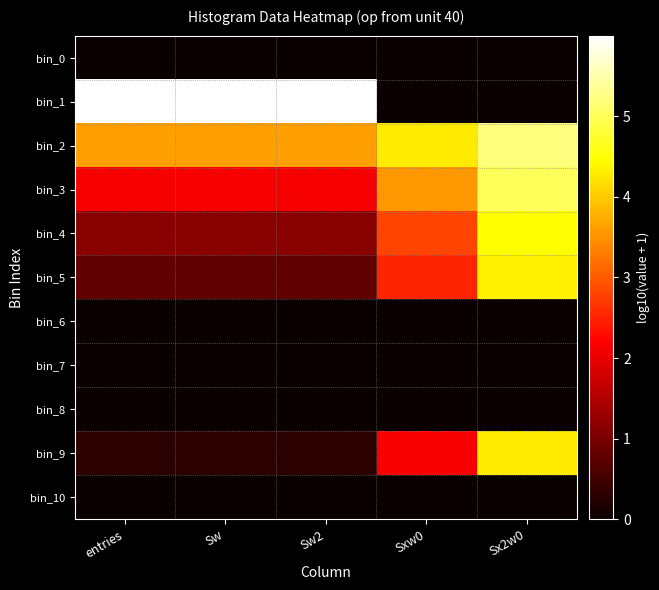

Reading right to left, what are all the values shown in this chart?

bin_0: Sx2w0=0.0	Sxw0=0.0	Sw2=0.0	Sw=0.0	entries=0.0
bin_1: Sx2w0=0.0	Sxw0=0.0	Sw2=6.0	Sw=6.0	entries=6.0
bin_2: Sx2w0=5.2	Sxw0=4.3	Sw2=3.6	Sw=3.6	entries=3.6
bin_3: Sx2w0=5.0	Sxw0=3.6	Sw2=2.1	Sw=2.1	entries=2.1
bin_4: Sx2w0=4.5	Sxw0=2.8	Sw2=1.1	Sw=1.1	entries=1.1
bin_5: Sx2w0=4.3	Sxw0=2.5	Sw2=0.8	Sw=0.8	entries=0.8
bin_6: Sx2w0=0.0	Sxw0=0.0	Sw2=0.0	Sw=0.0	entries=0.0
bin_7: Sx2w0=0.0	Sxw0=0.0	Sw2=0.0	Sw=0.0	entries=0.0
bin_8: Sx2w0=0.0	Sxw0=0.0	Sw2=0.0	Sw=0.0	entries=0.0
bin_9: Sx2w0=4.3	Sxw0=2.2	Sw2=0.3	Sw=0.3	entries=0.3
bin_10: Sx2w0=0.0	Sxw0=0.0	Sw2=0.0	Sw=0.0	entries=0.0